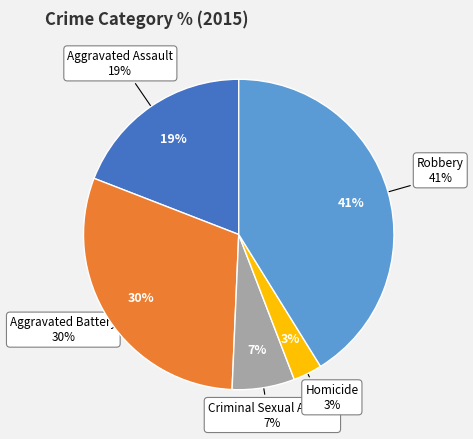

What percentage do Aggravated Battery and Aggravated Assault together represent?

49.3%